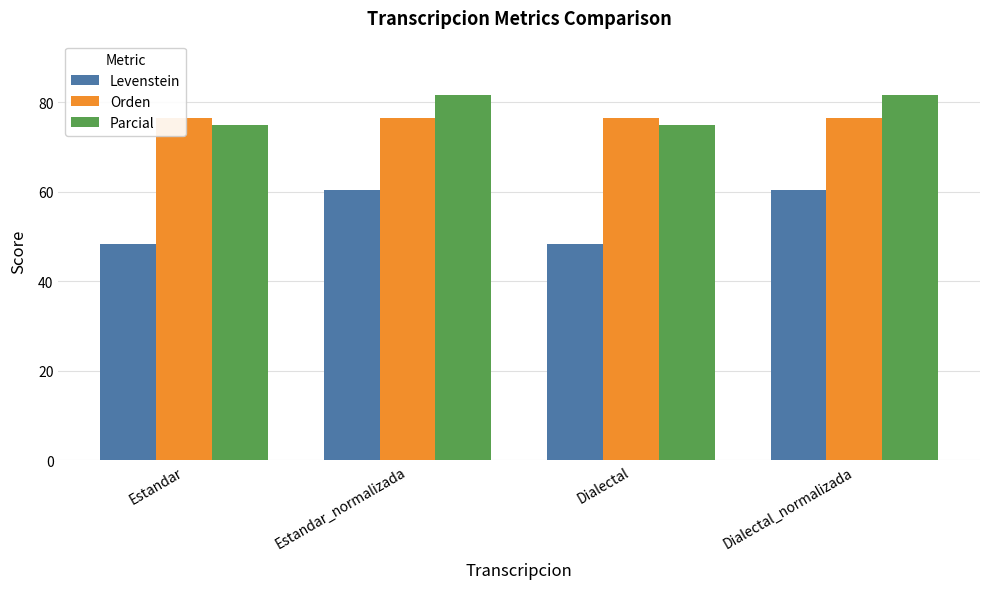

At Dialectal_normalizada, list the series in order from largest to smallest.

Parcial, Orden, Levenstein